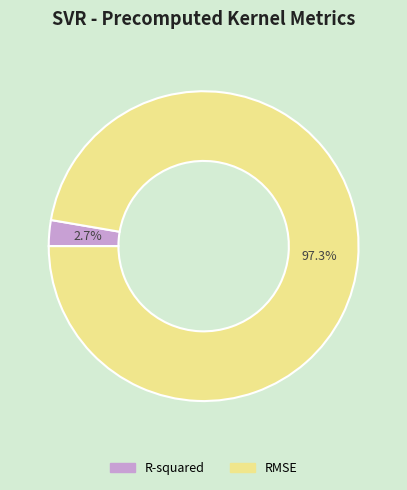

To the nearest percent, what is the difference between the largest and smallest slice percentages?

95%